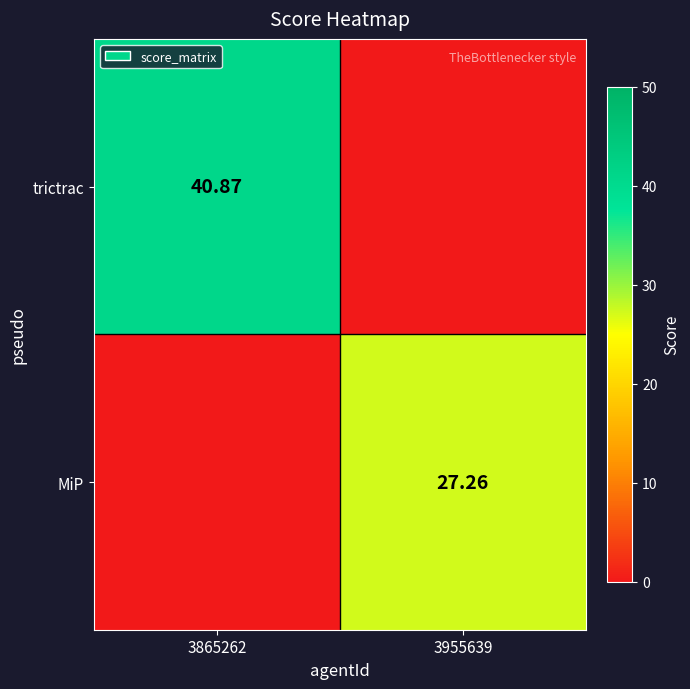

Is the value of MiP at 3955639 greater than the value of trictrac at 3865262?

No